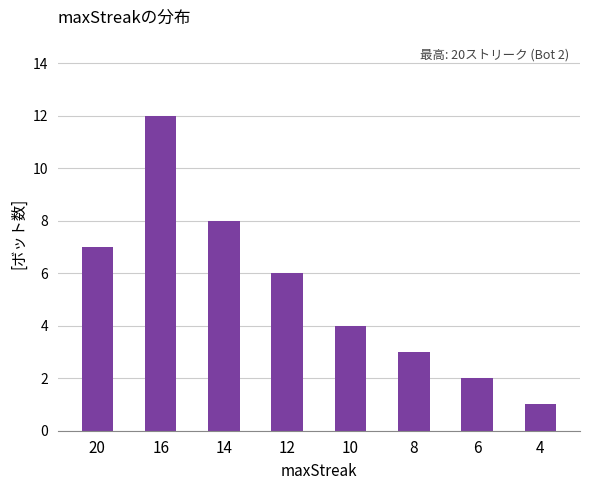

What is the difference between the second highest and minimum values?

7